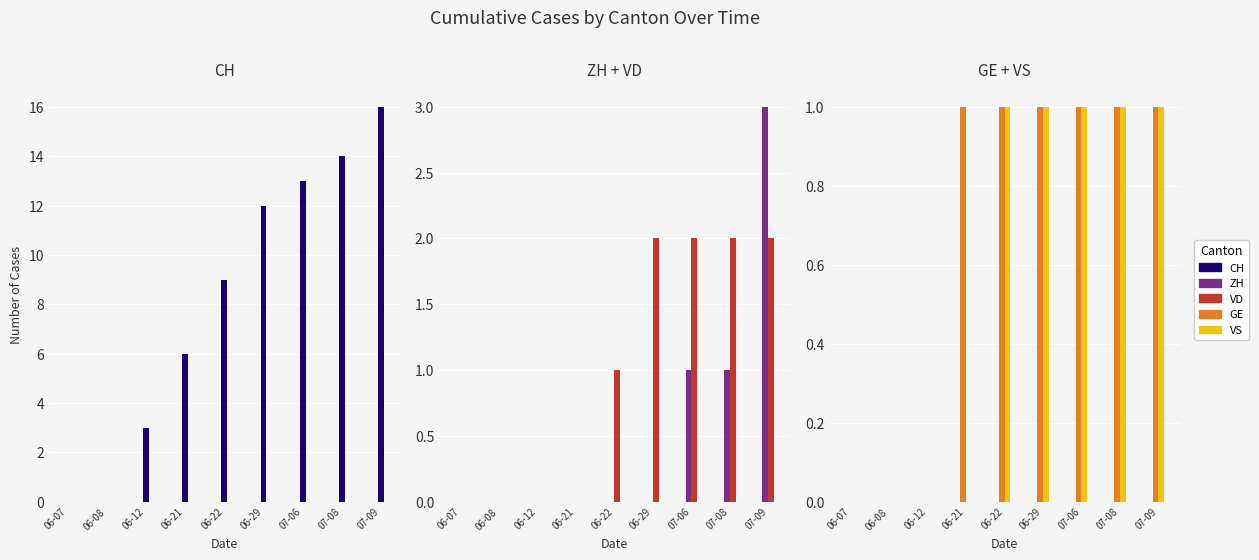

Rank the categories by CH value from lowest to highest.

06-07, 06-08, 06-12, 06-21, 06-22, 06-29, 07-06, 07-08, 07-09